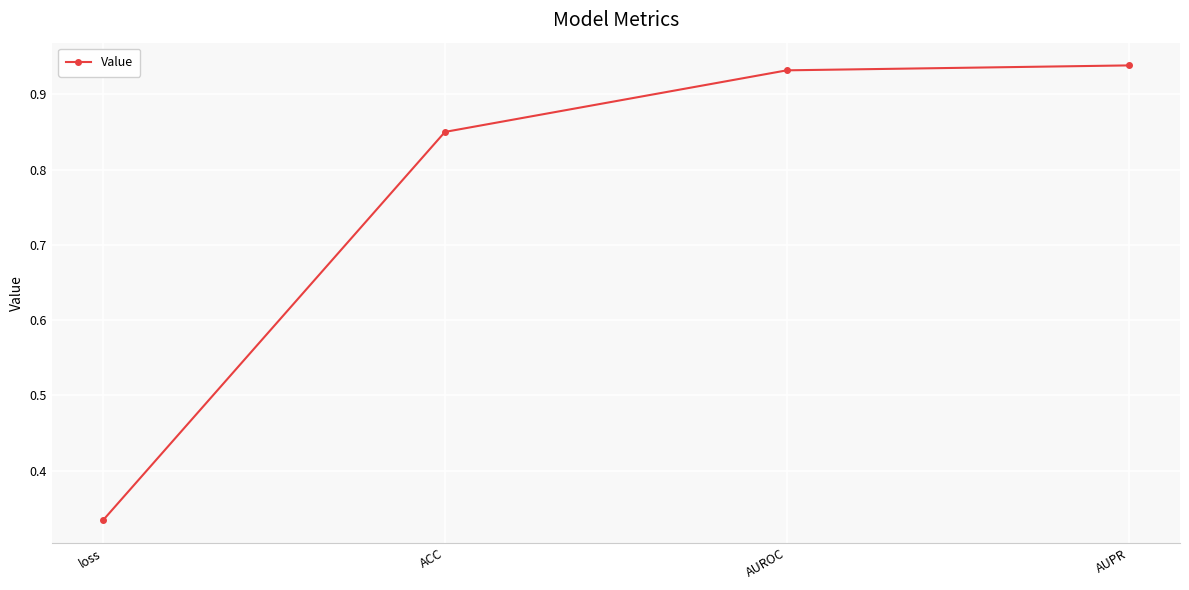

What is the label of the 4th point from the right?

loss